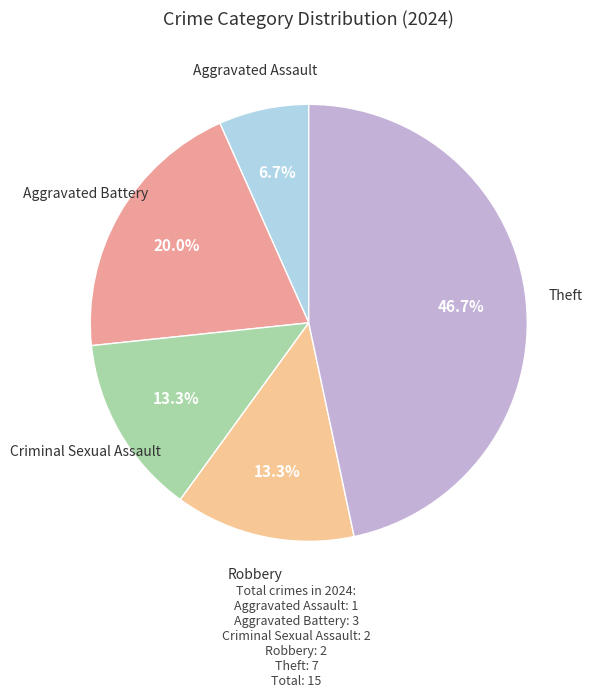

How many slices are in this pie chart?

5